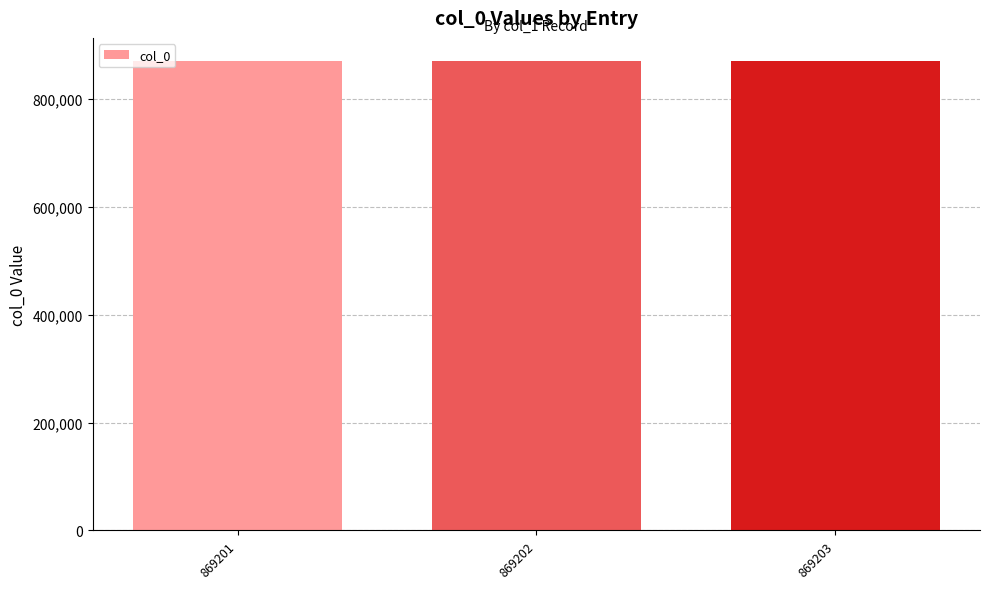

How many data points does each series have?

3